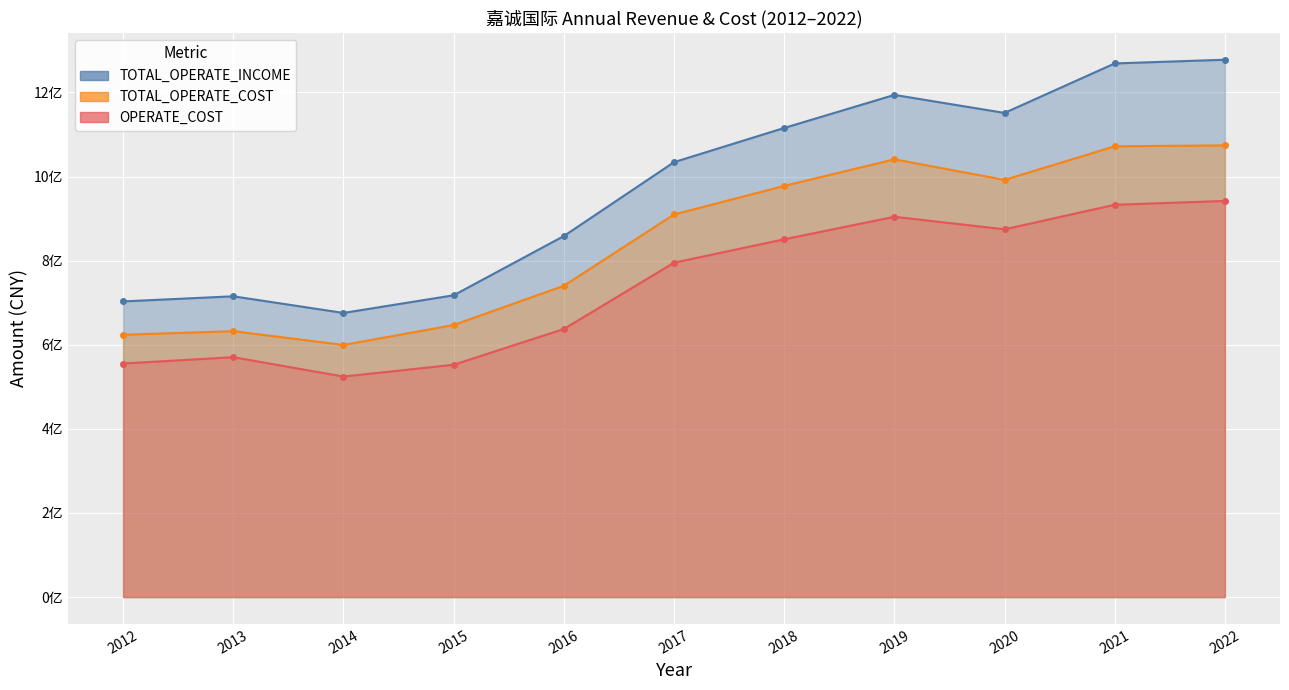

What is the spread (max minus min) of values at 2012?

147645130.8